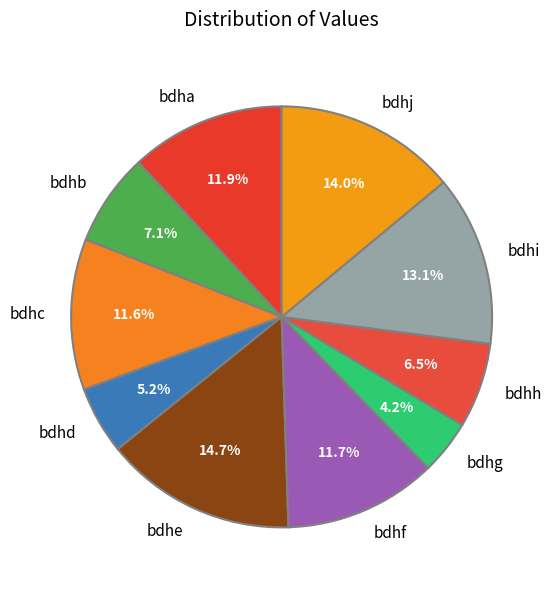

What is the largest slice in the pie chart?

bdhe